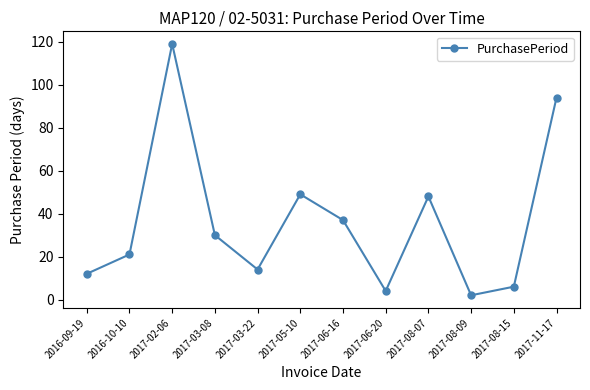

What is the label of the 6th point from the left?

2017-05-10